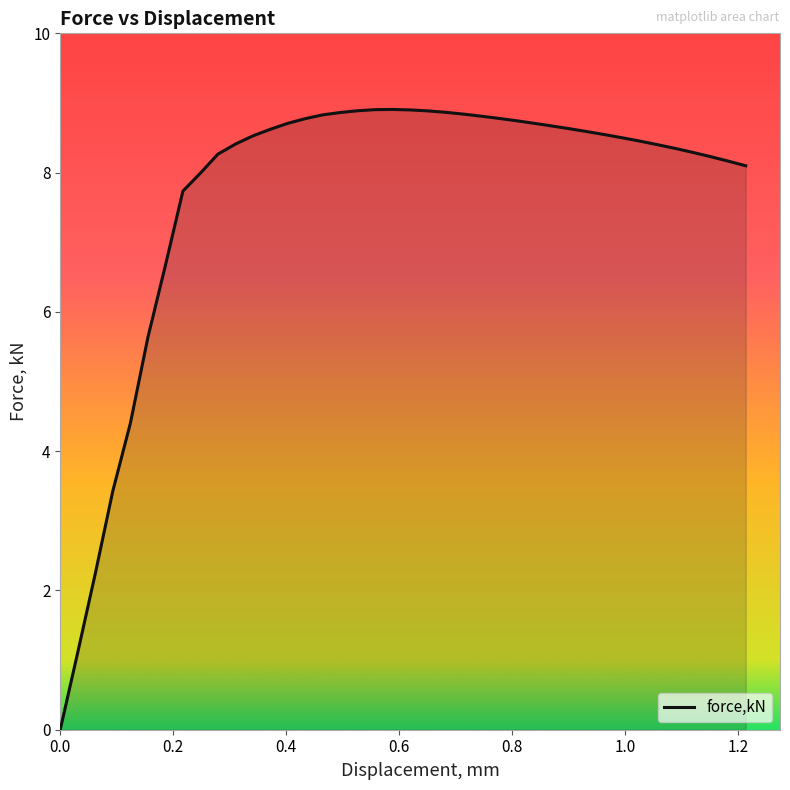

What is the maximum value shown in the chart?

8.9